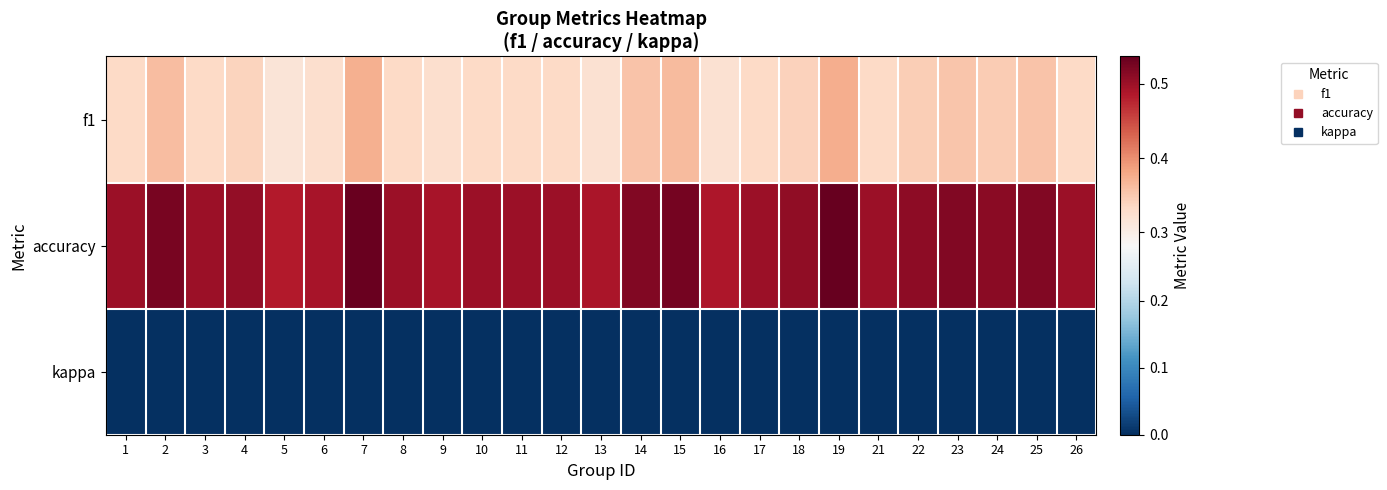

List the series in order of their peak value, lowest first.

kappa, f1, accuracy